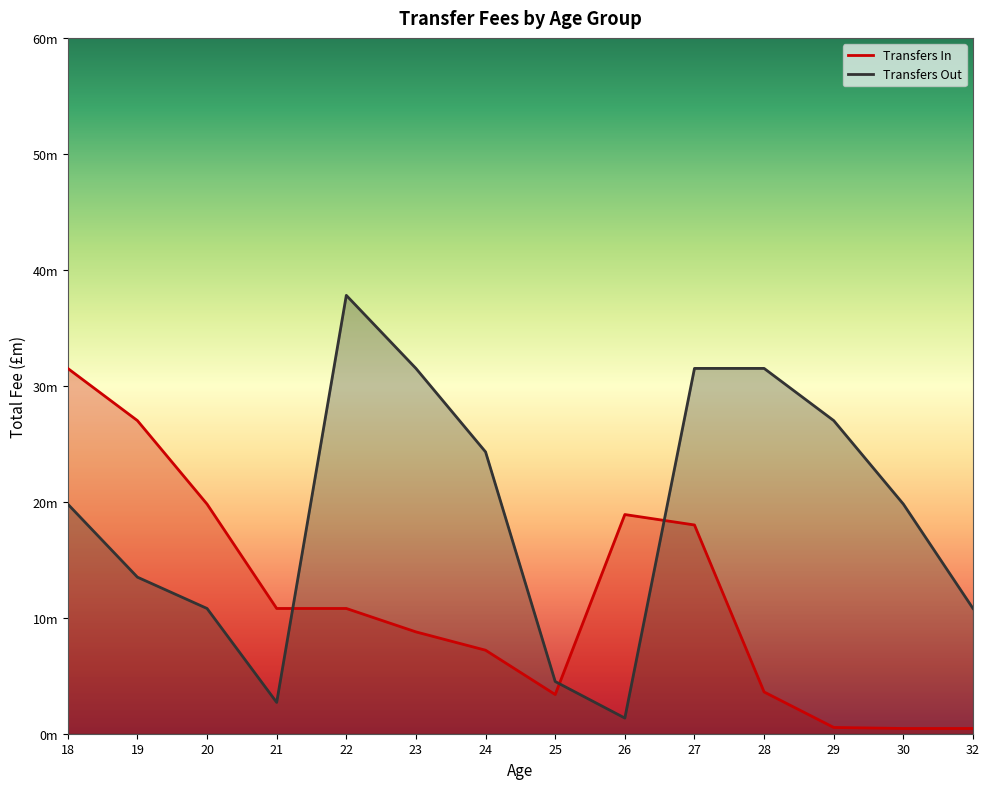

Is it true that Transfers In equals 5.9 at 28?

False